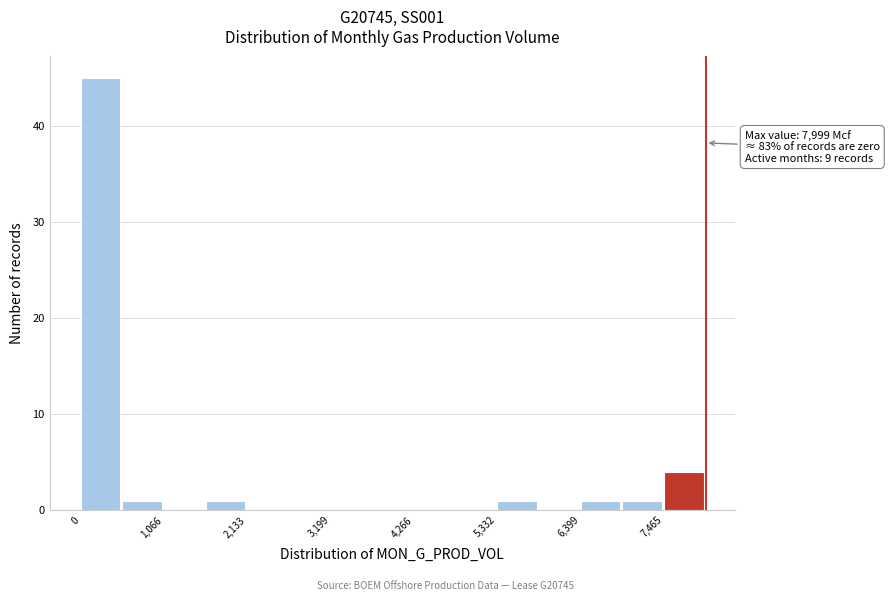

Read against the x-axis, roughly where is the centre of the tallest bar?

200